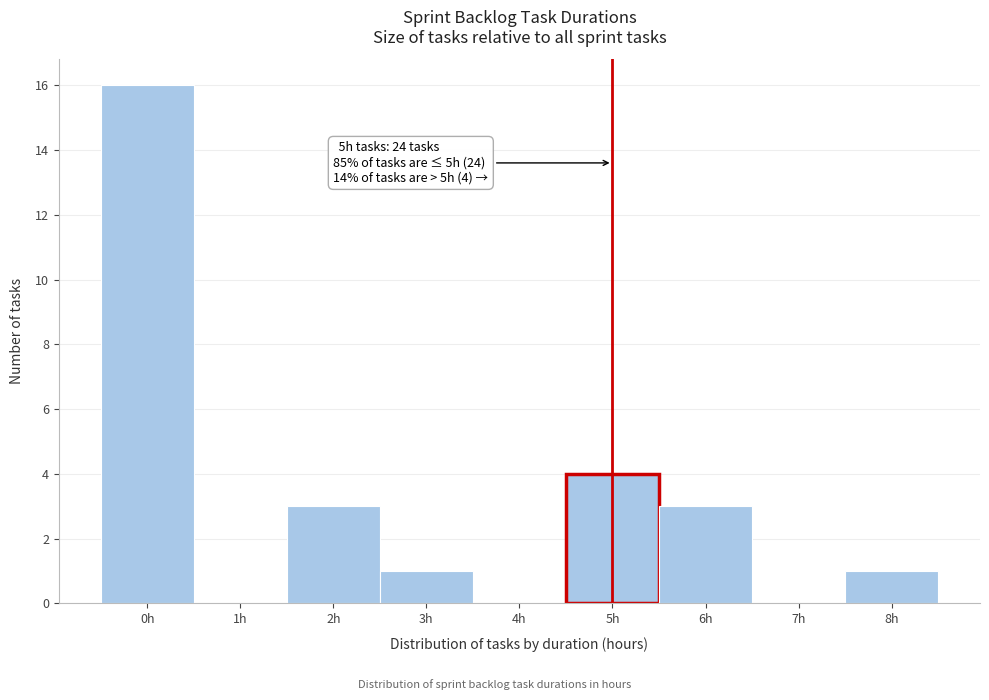

Reading left to right, transcribe all the data shown in this chart.

0h=16	1h=0	2h=3	3h=1	4h=0	5h=4	6h=3	7h=0	8h=1